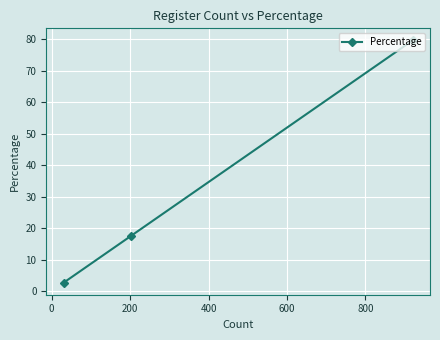

Count the number of values greater than 17.

2